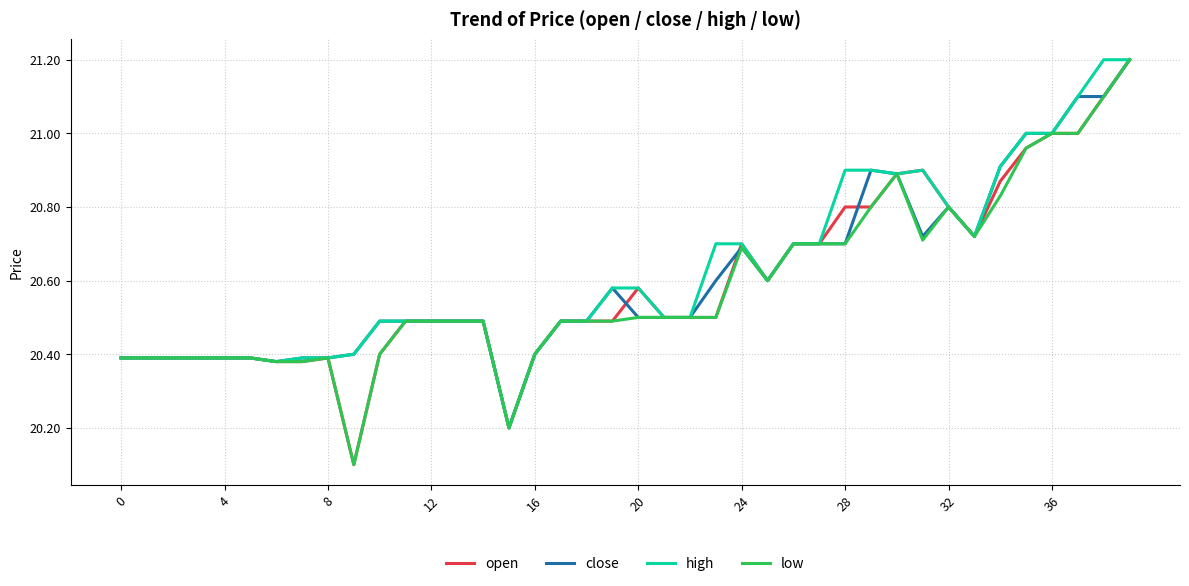

What is the smallest value displayed?

20.1